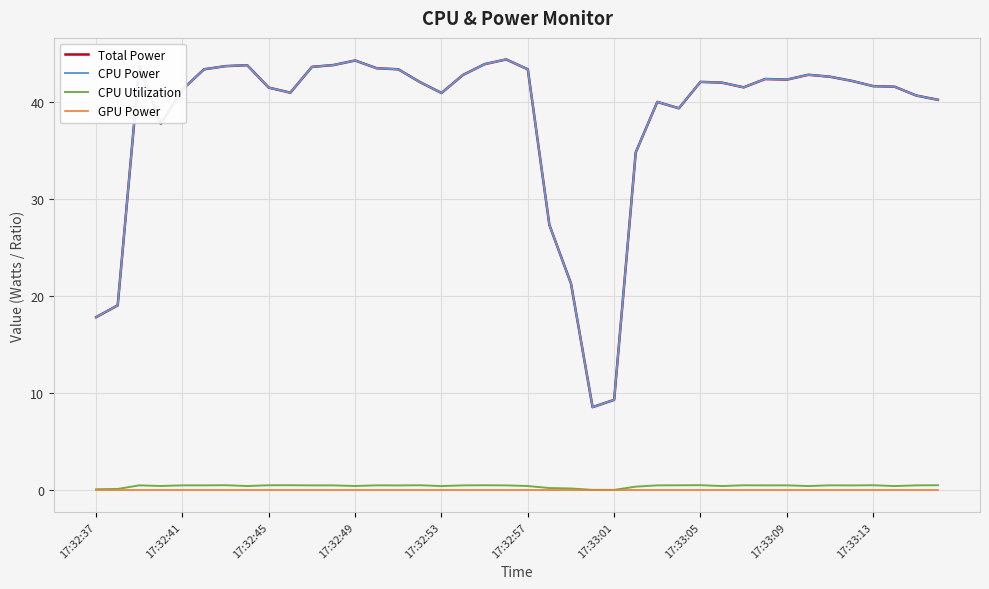

Is this an area chart (filled region under the line)?

No